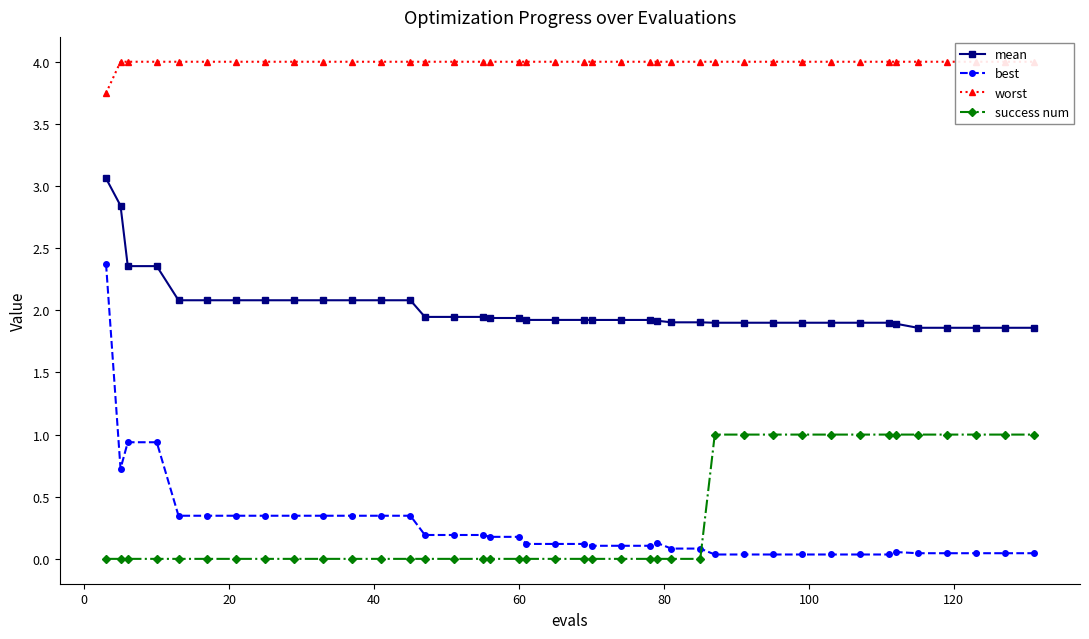

What is the value of the success num point at the 28th from the left?

1.0